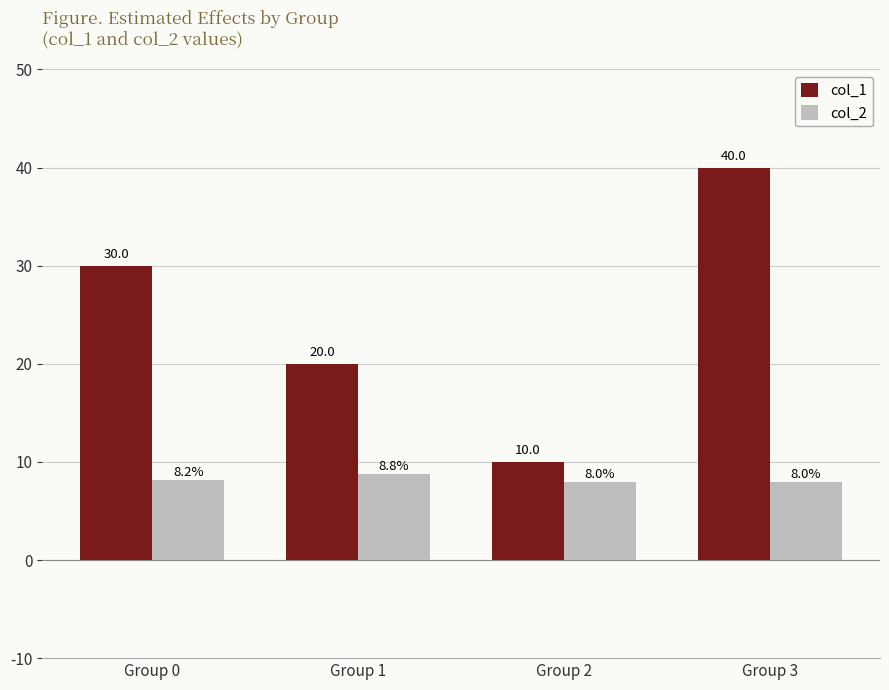

How many values in the col_1 series are below 30?

2